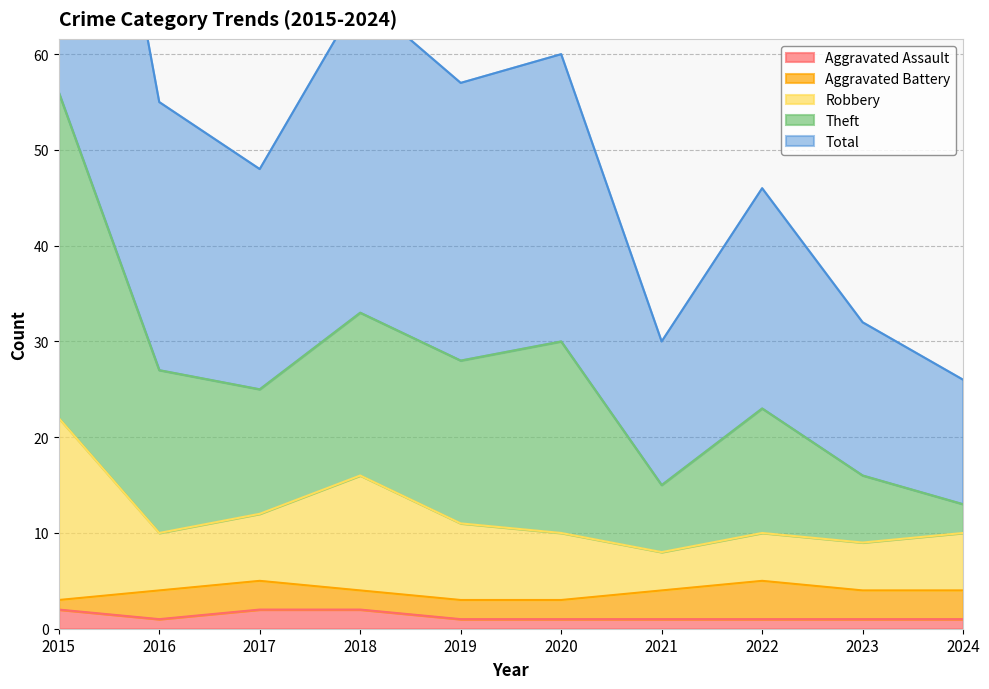

True or false: Aggravated Assault has a value of 1 at 2020.

True